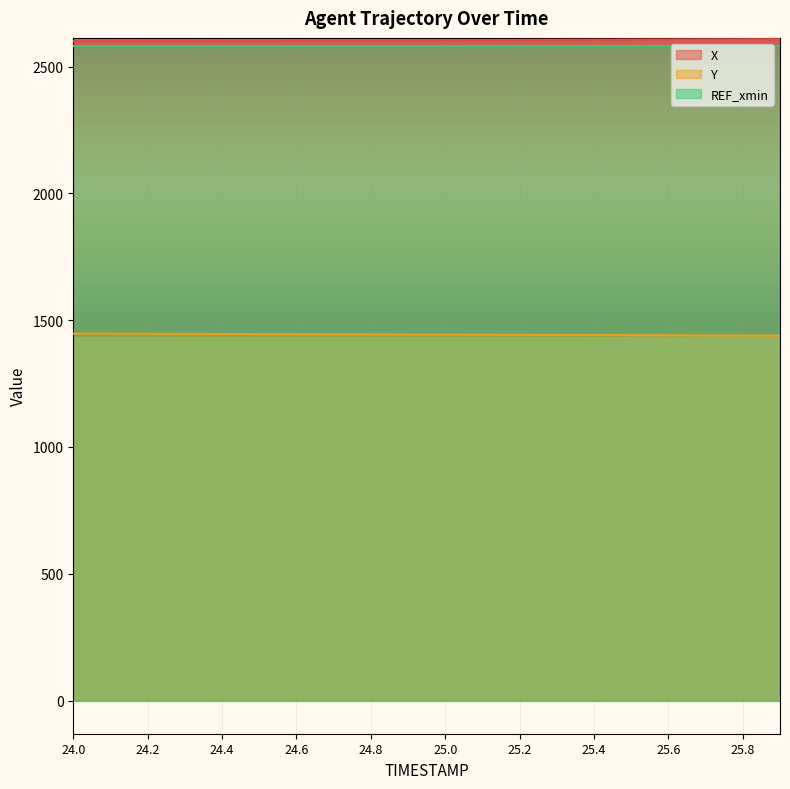

How many lines are shown in the chart?

3